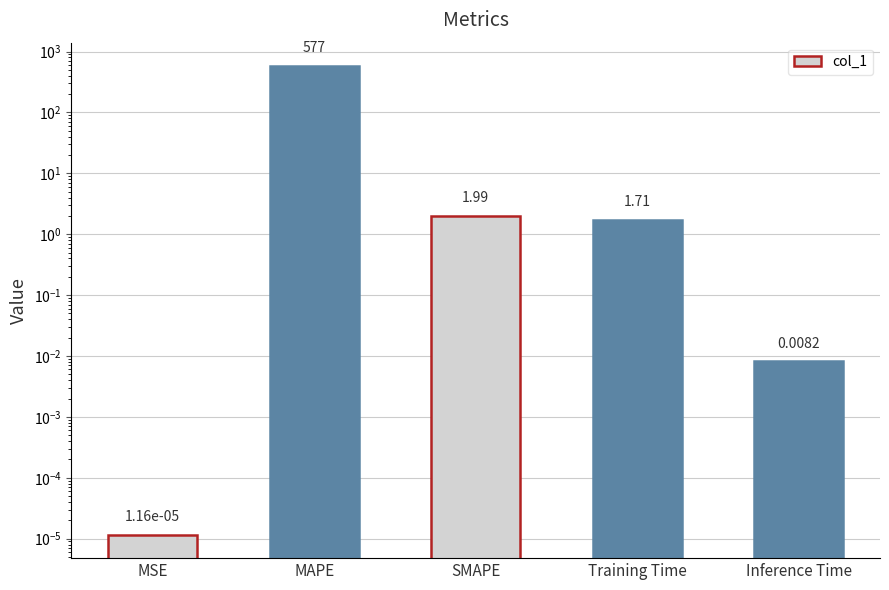

What is the change in value from Training Time to Inference Time?

-1.7